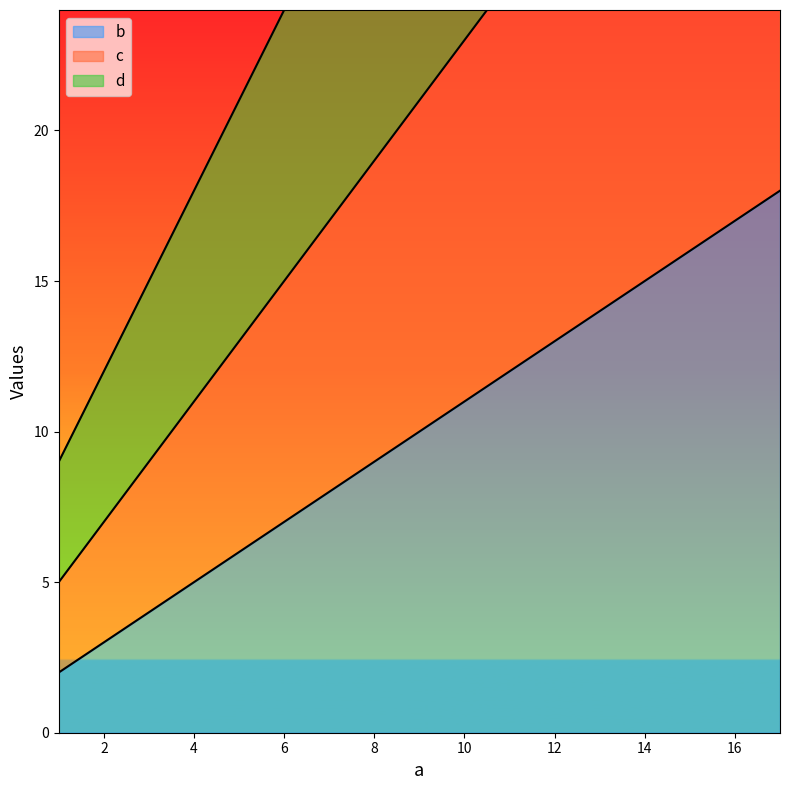

What is the sum of all b values?

50